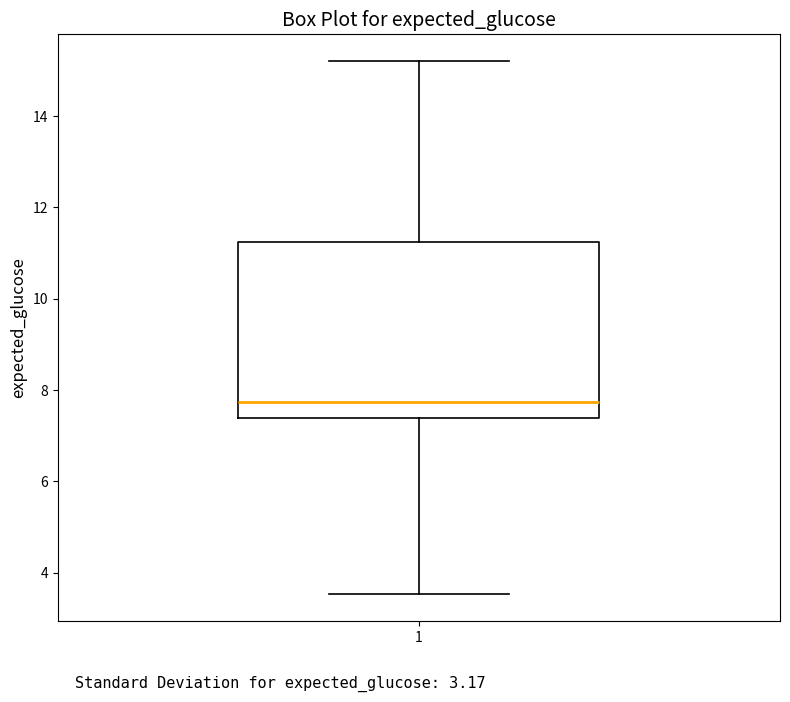

Read this box plot against the y-axis: the position of the median line, the range covered by the box, and the ends of both whiskers. The values are not printed on the chart, so give them approximately, as read against the axis.

median 7.8, box 7.4 to 11.2, whiskers 3.6 to 15.2